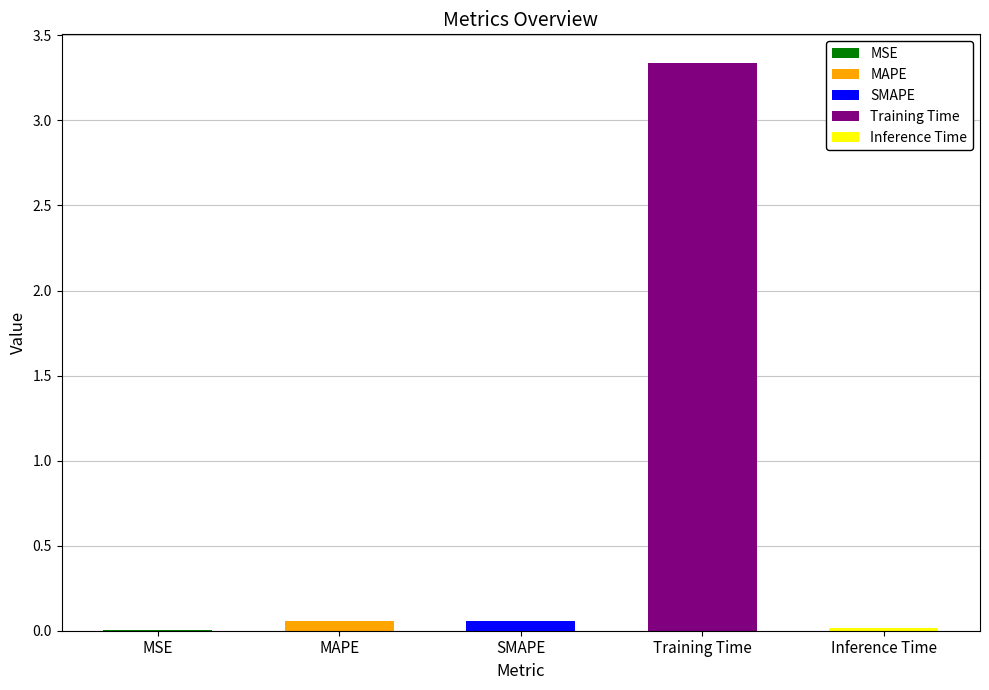

What is the maximum value shown in the chart?

3.3